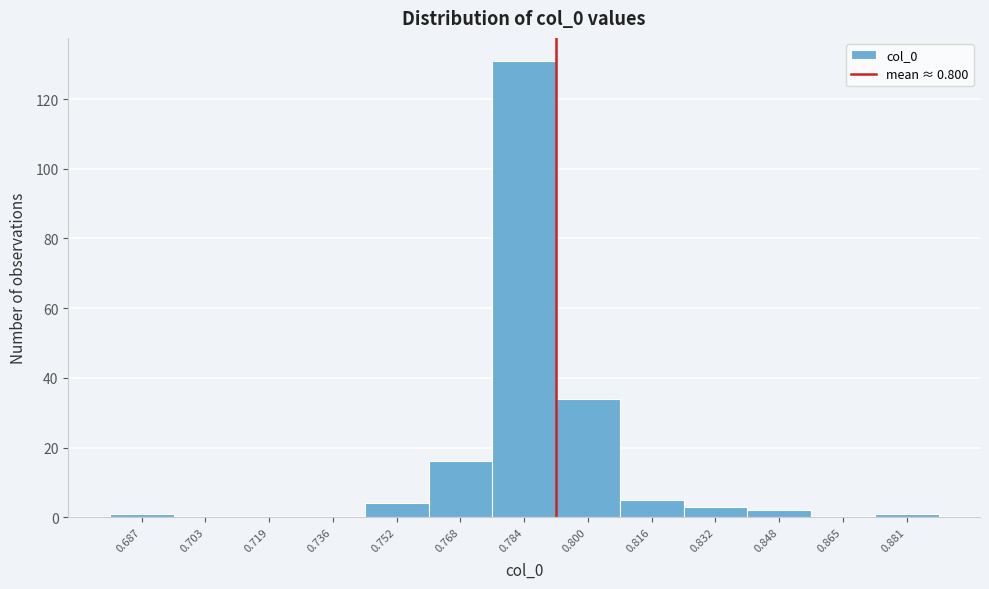

Reading right to left, what are all the values shown in this chart?

0.881=1	0.865=0	0.848=2	0.832=3	0.816=5	0.800=34	0.784=131	0.768=16	0.752=4	0.736=0	0.719=0	0.703=0	0.687=1